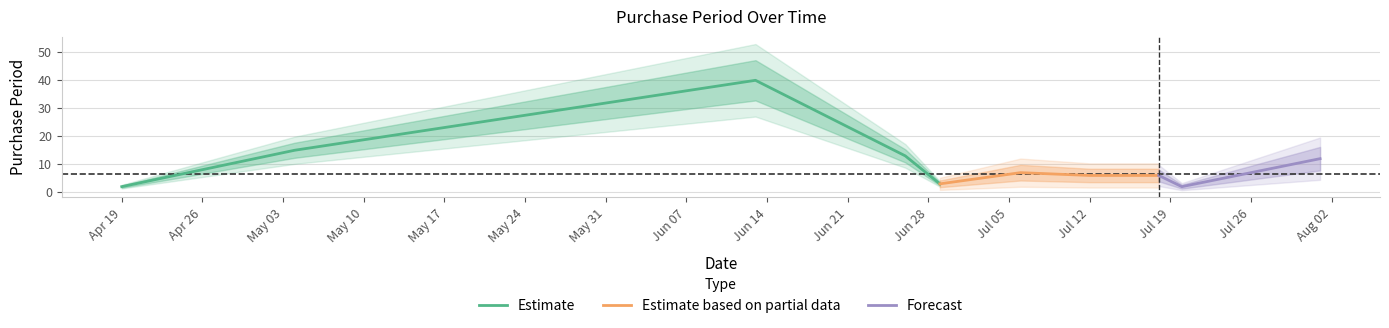

What is the label of the 8th point from the left?

2017-07-18